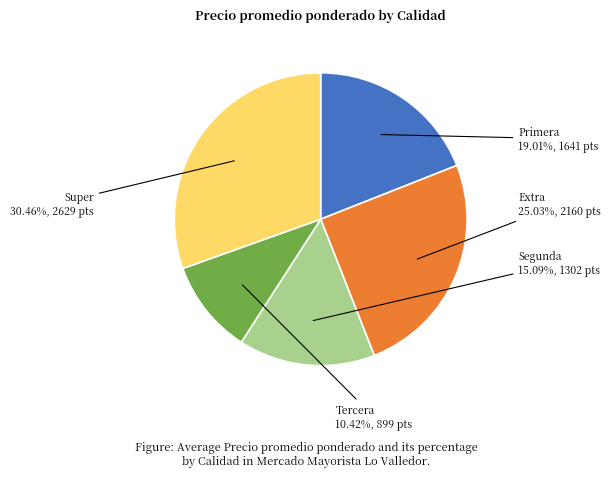

Does Tercera represent more than half of the total?

No